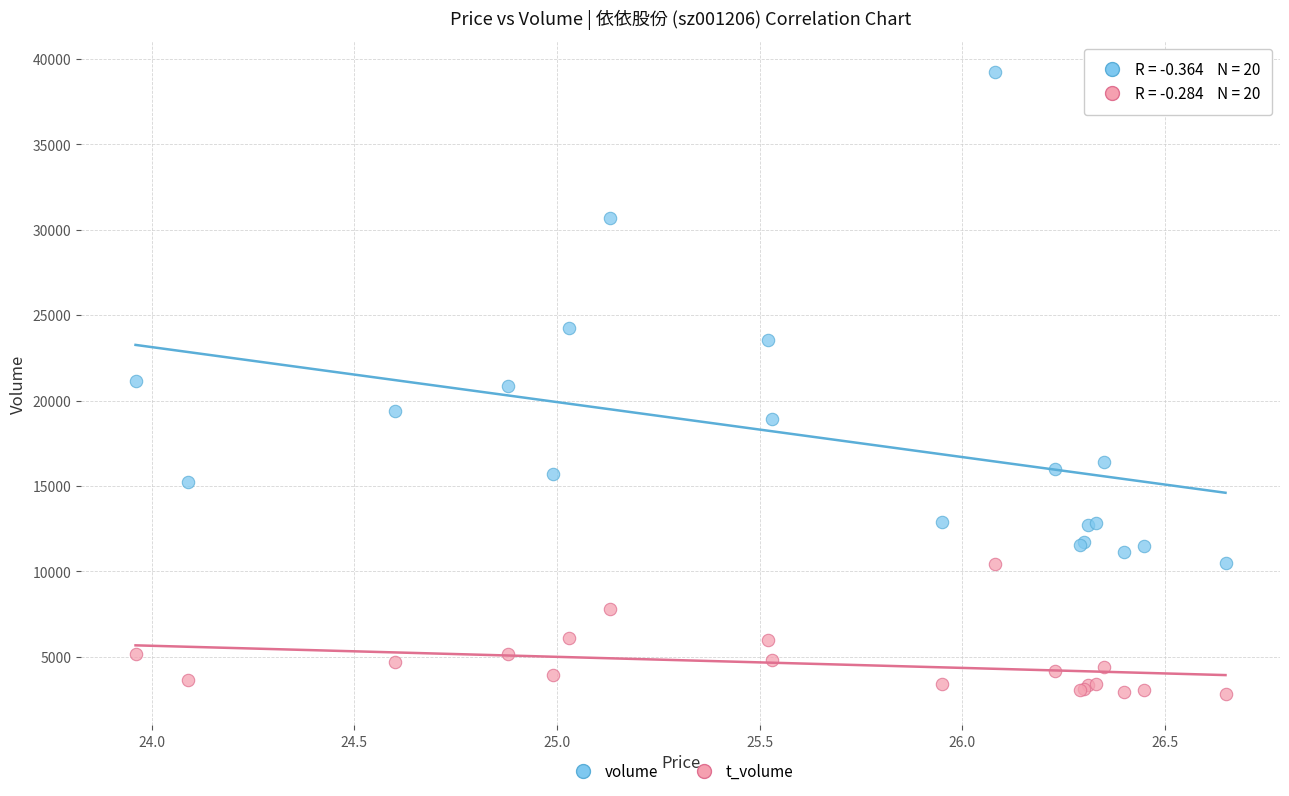

Which series has the largest Y range (max minus min)?

volume